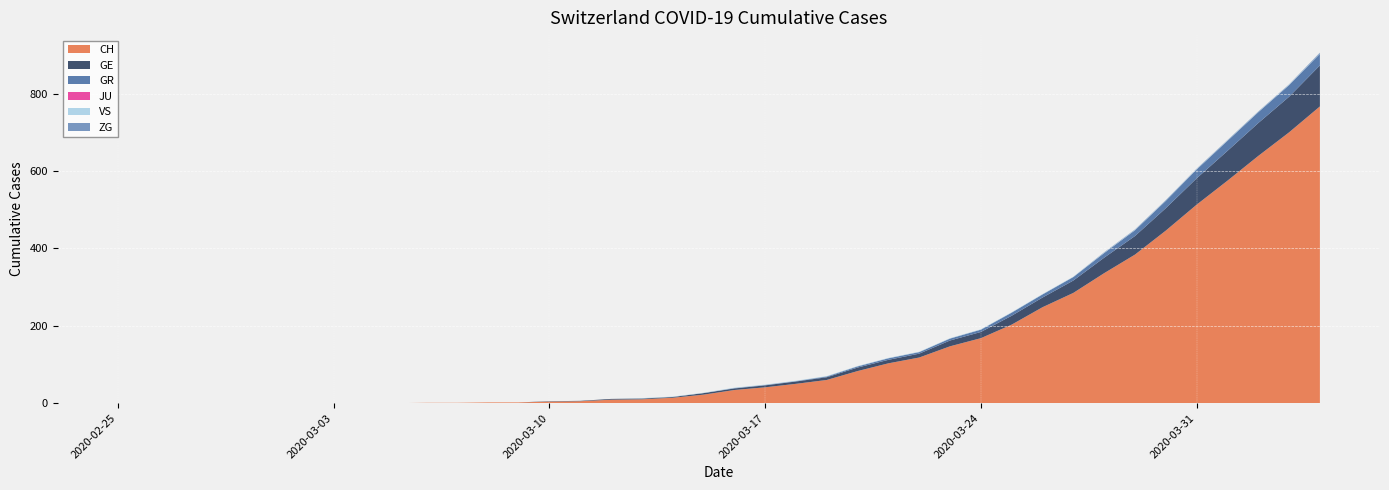

Reading right to left, what are all the values shown in this chart?

CH: 767	700	639	575	513	446	384	336	285	248	203	168	147	118	103	83	60	50	41	34	22	14	10	9	5	4	2	2	1	1	0	0	0	0	0	0	0	0	0	0
GE: 106	92	85	77	68	58	48	40	32	25	23	16	15	10	9	9	7	6	5	4	4	2	2	2	1	1	0	0	0	0	0	0	0	0	0	0	0	0	0	0
GR: 30	30	28	26	23	19	15	12	9	8	8	6	5	4	4	3	2	1	1	1	0	0	0	0	0	0	0	0	0	0	0	0	0	0	0	0	0	0	0	0
JU: 0	0	0	0	0	0	0	0	0	0	0	0	0	0	0	0	0	0	0	0	0	0	0	0	0	0	0	0	0	0	0	0	0	0	0	0	0	0	0	0
VS: 1	1	1	1	1	1	1	1	1	1	1	1	1	1	1	1	1	1	1	1	1	1	1	0	0	0	0	0	0	0	0	0	0	0	0	0	0	0	0	0
ZG: 2	1	1	1	1	1	1	1	0	0	0	0	0	0	0	0	0	0	0	0	0	0	0	0	0	0	0	0	0	0	0	0	0	0	0	0	0	0	0	0